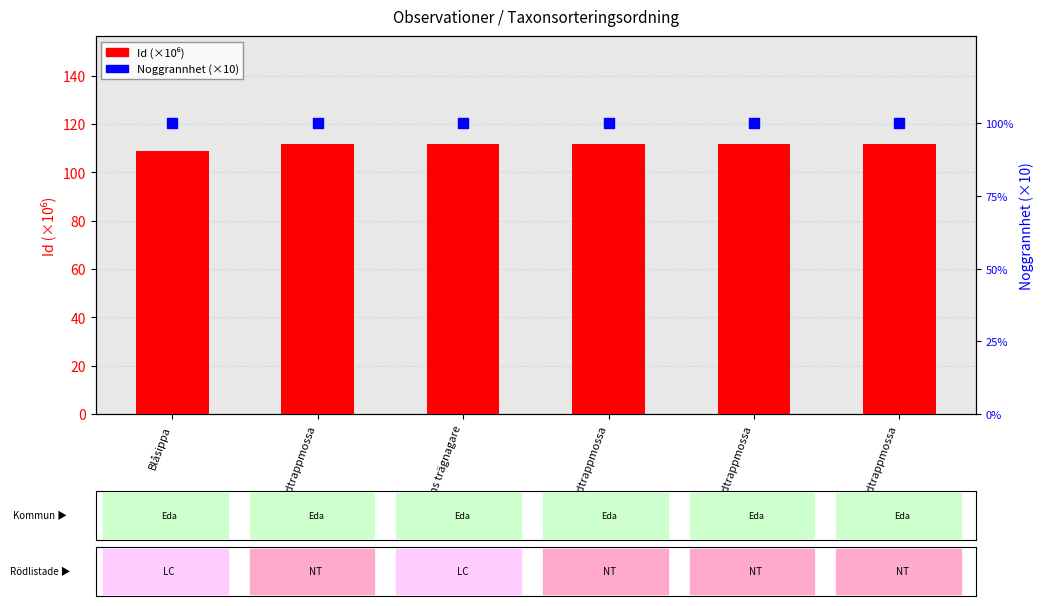

Which series reaches the minimum Y coordinate?

Noggrannhet (×10)